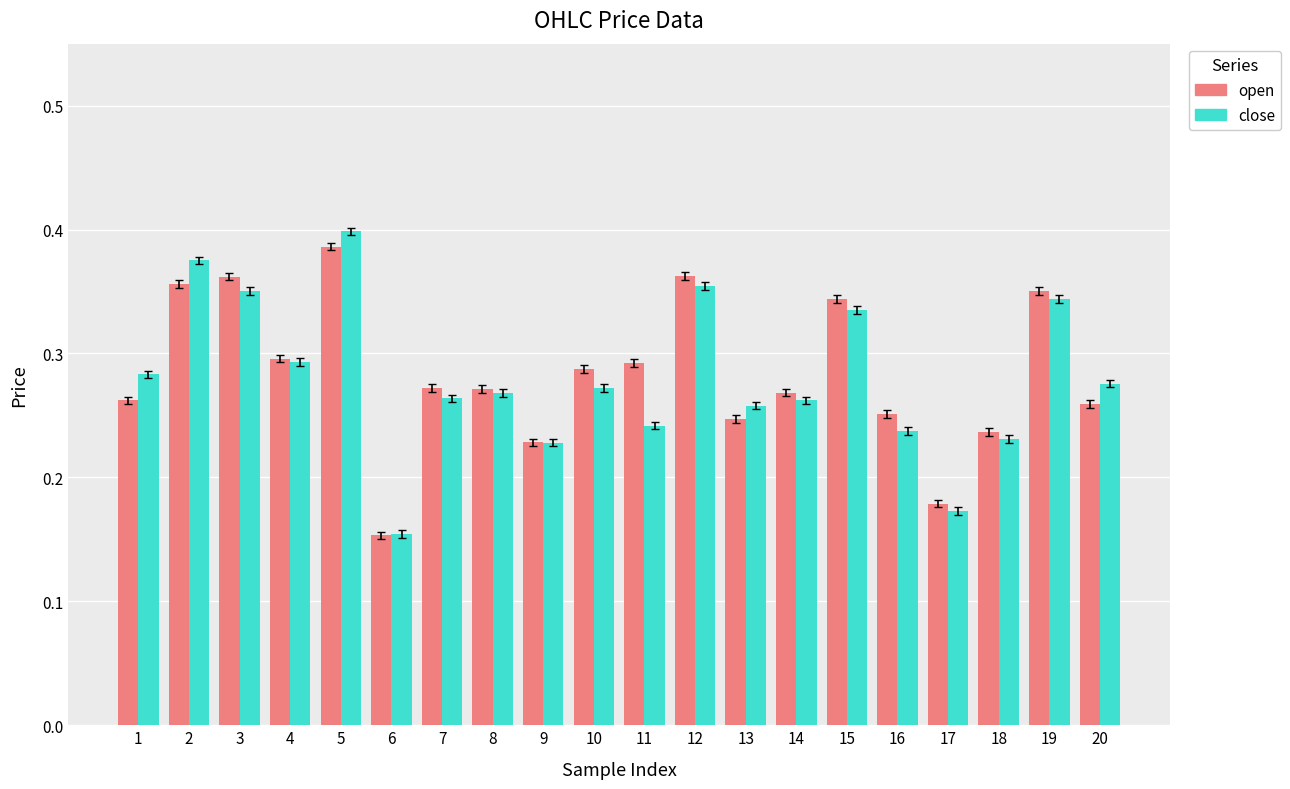

At how many categories does at least one series exceed 0?

20